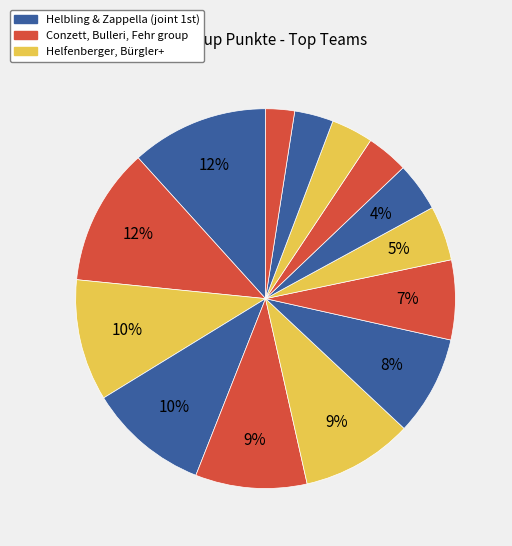

How many slices are in this pie chart?

14